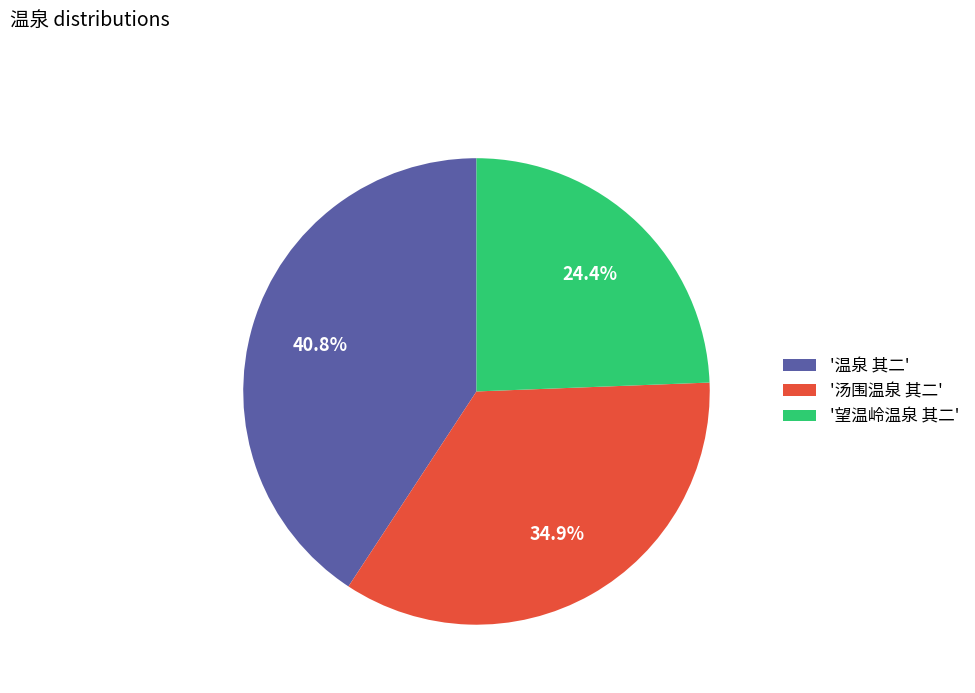

Is there a majority slice in this chart?

No